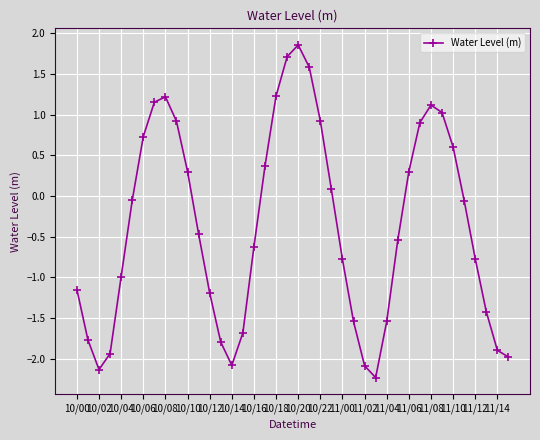

What is the value of the 10th point from the left?

0.9